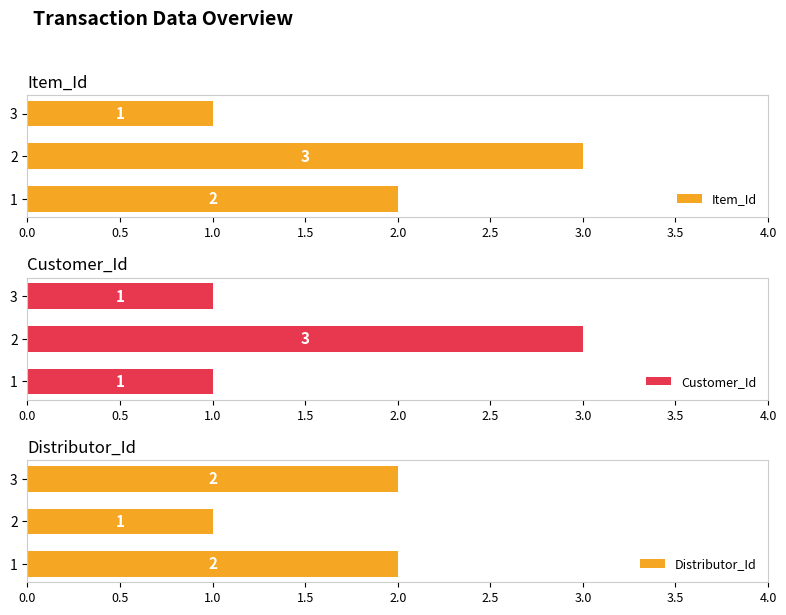

Read the Item_Id value at 3.

1